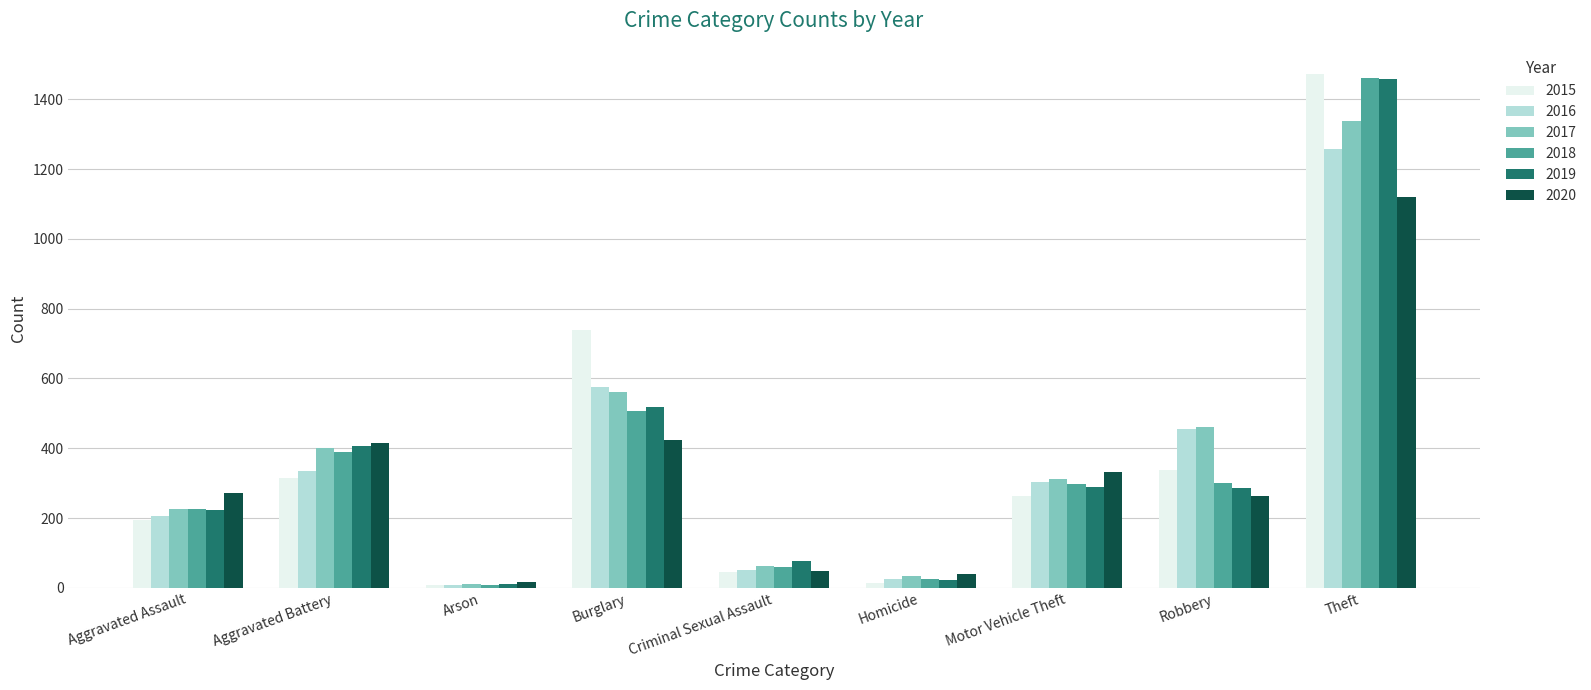

Which label corresponds to the largest value in the chart?

Theft